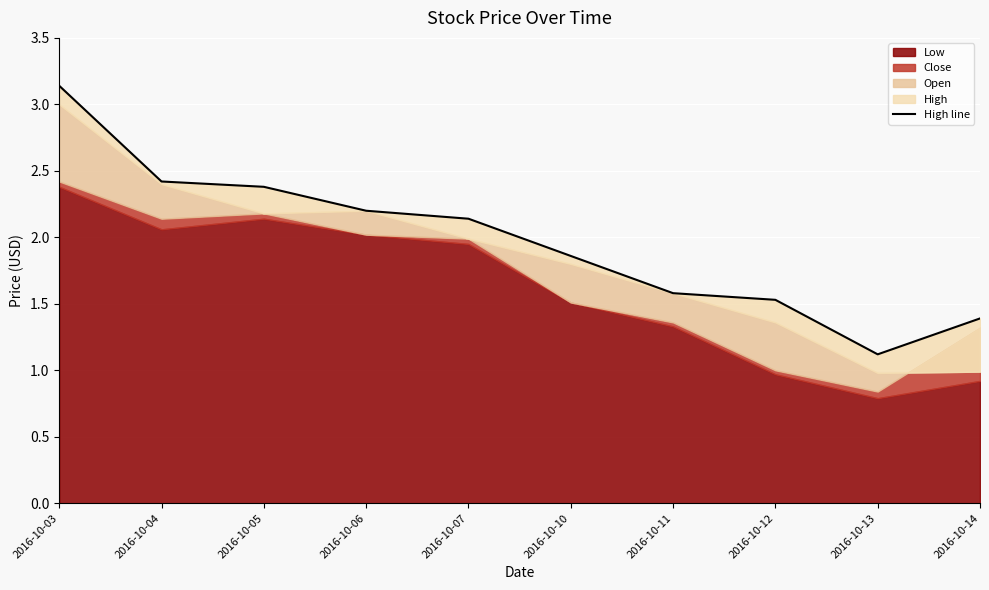

True or false: the data has more than 2 interior local peaks.

False